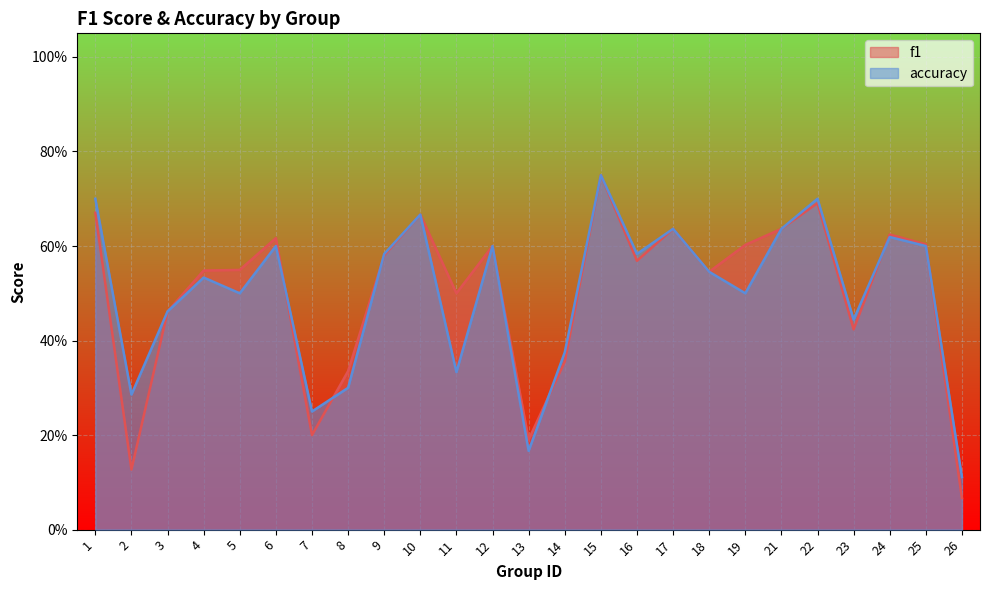

True or false: accuracy has more than 1 interior local peaks.

True